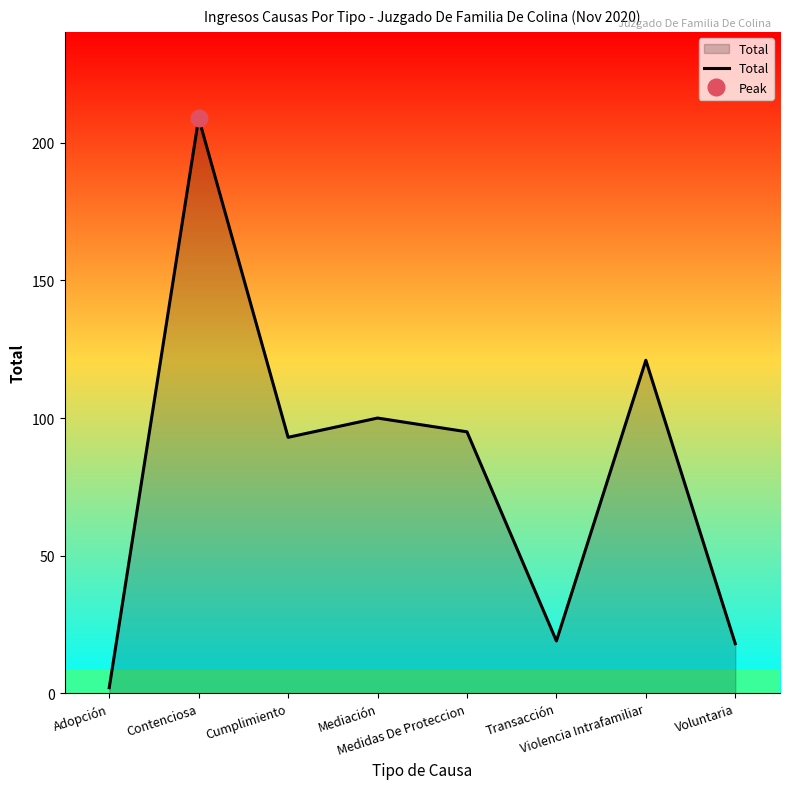

Which has a higher value, Violencia Intrafamiliar or Cumplimiento?

Violencia Intrafamiliar